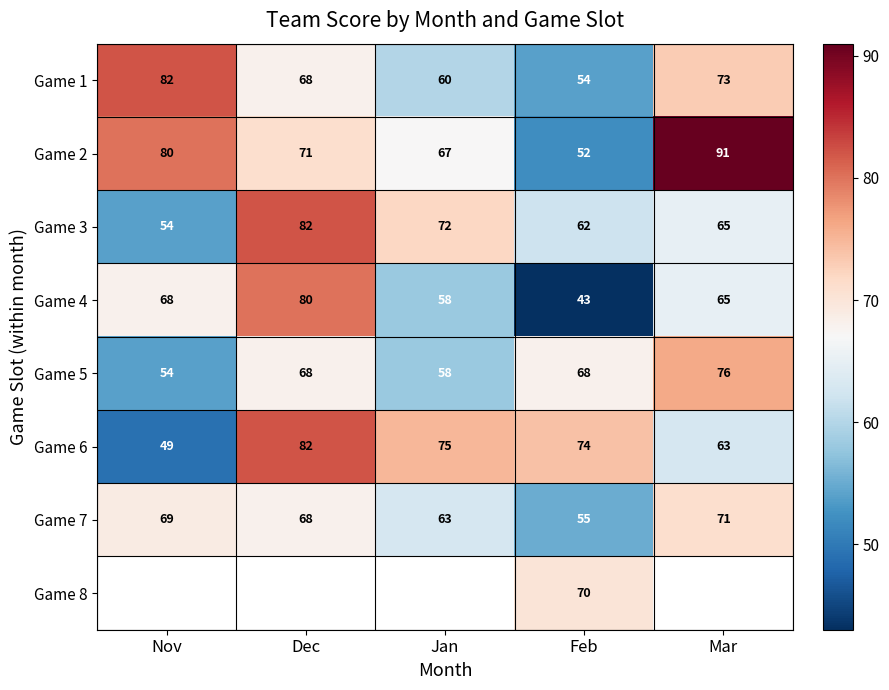

What is the sum of all Game 6 values?

343